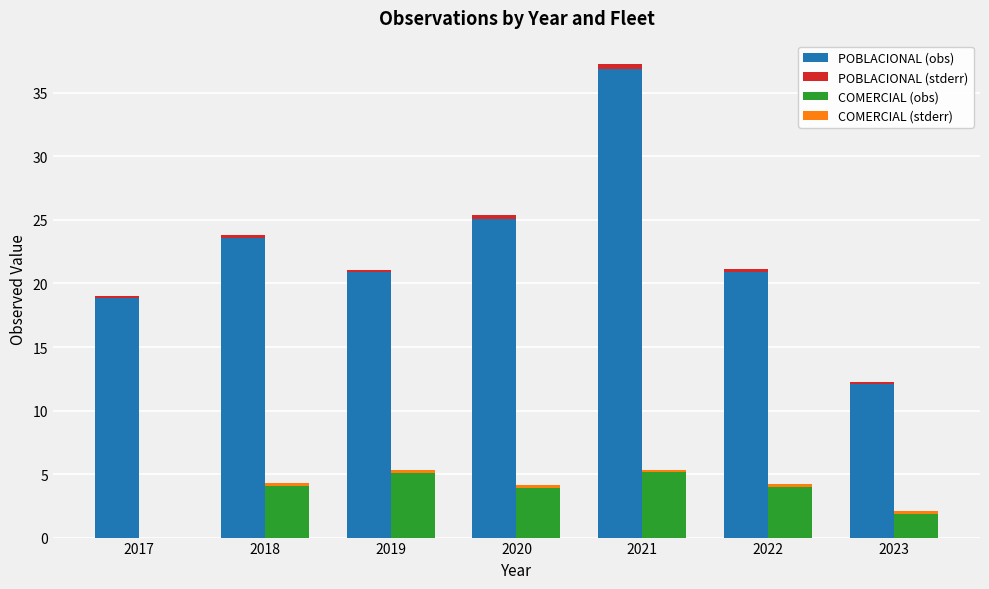

Between 2020 and 2021, which series saw the biggest shift?

POBLACIONAL (obs)